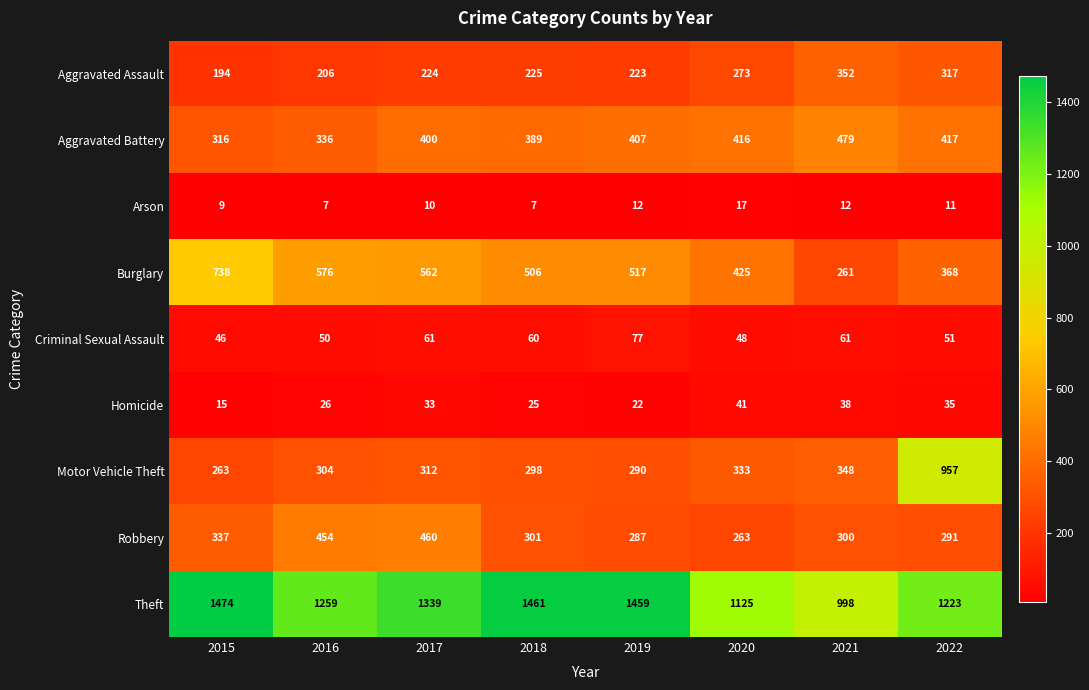

Count the number of categories in the chart.

8